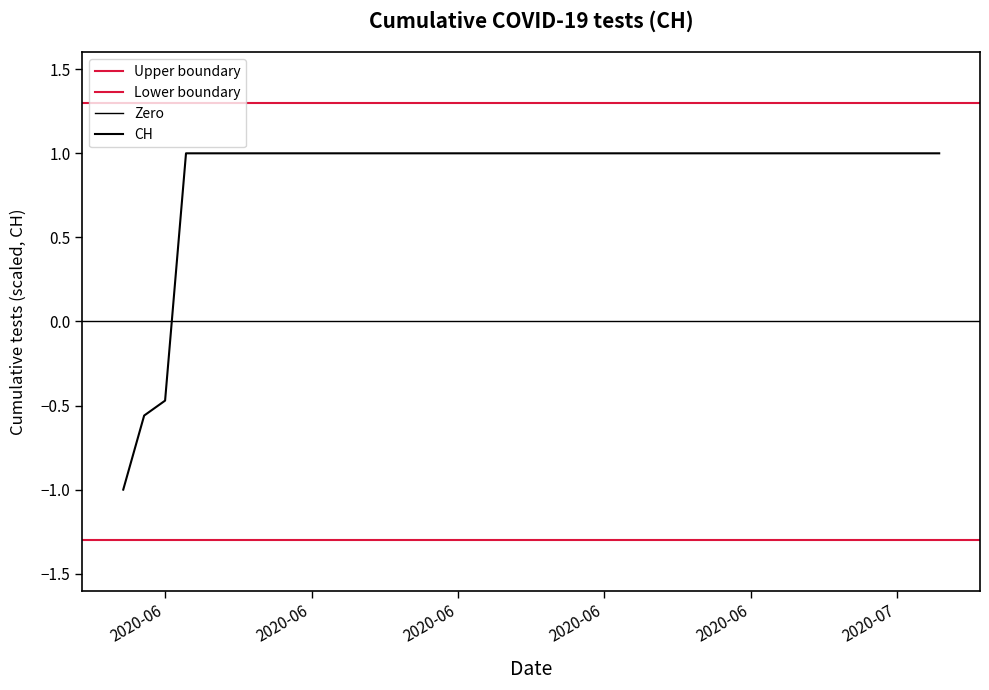

What is the value of the 7th point from the left?

1.0